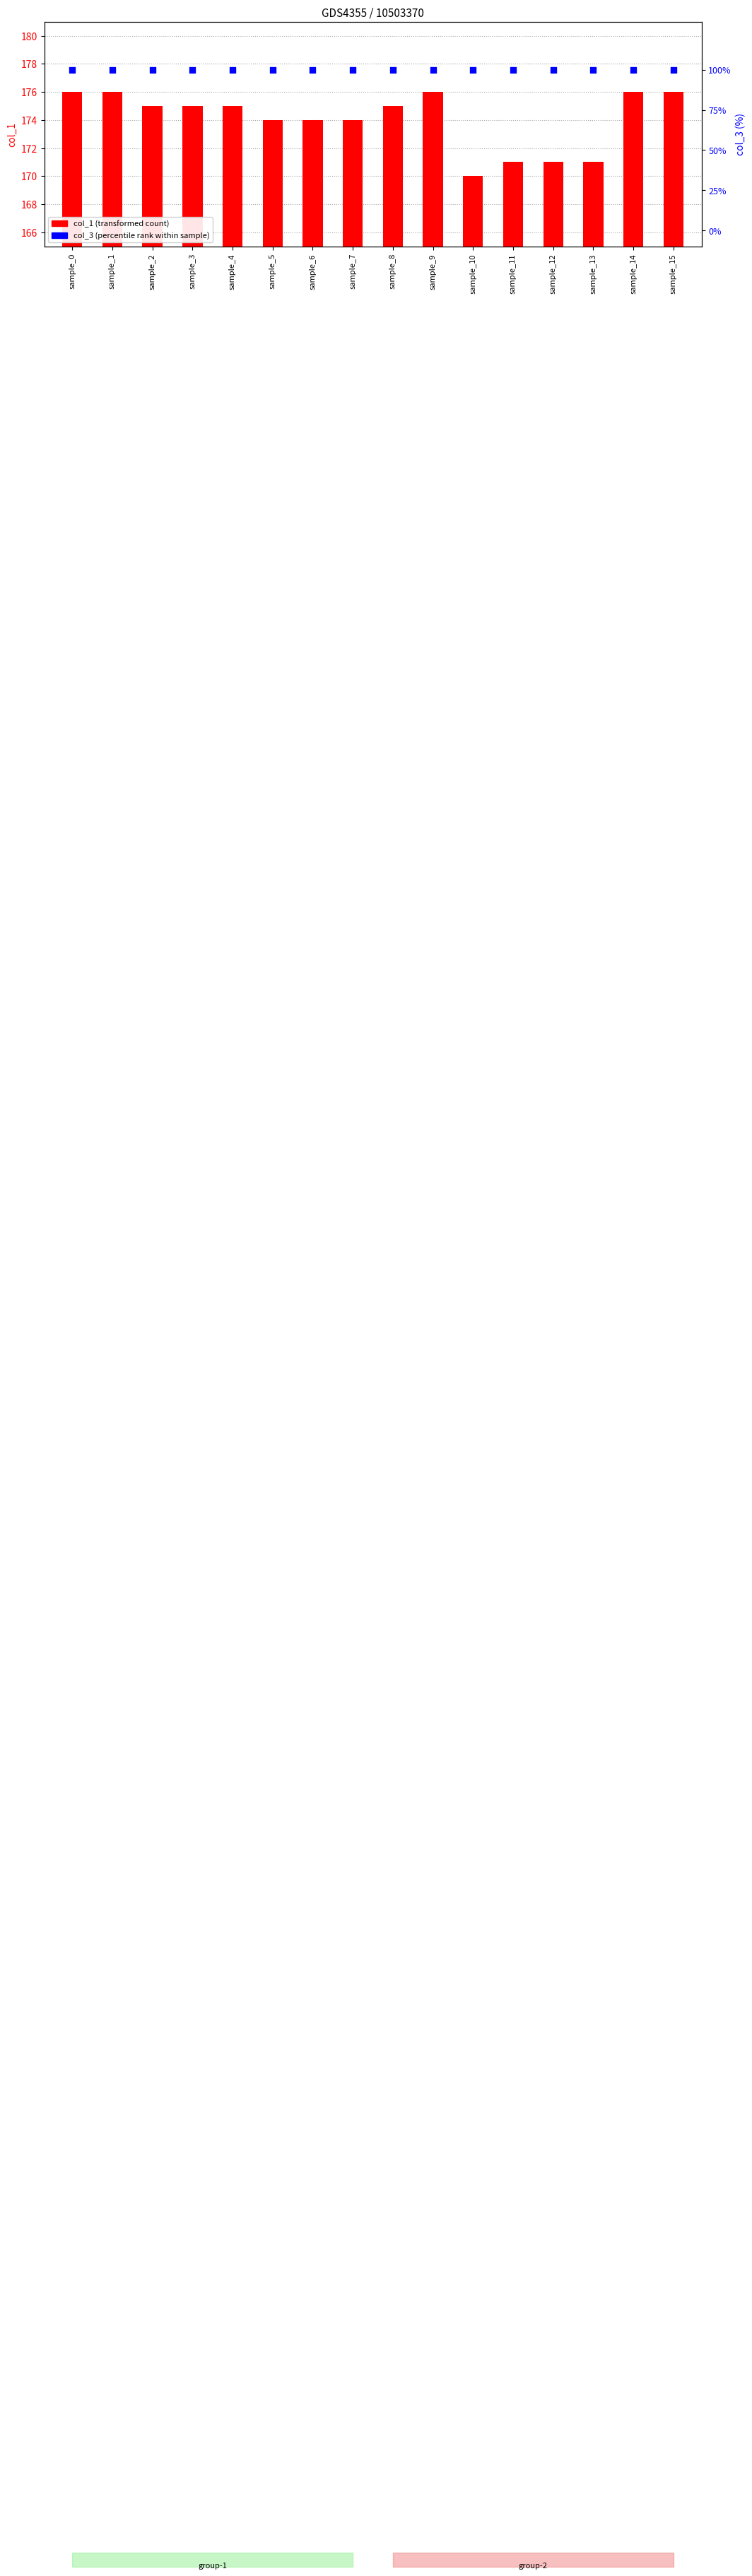

Which series has the largest total across all categories?

col_1 (transformed count)